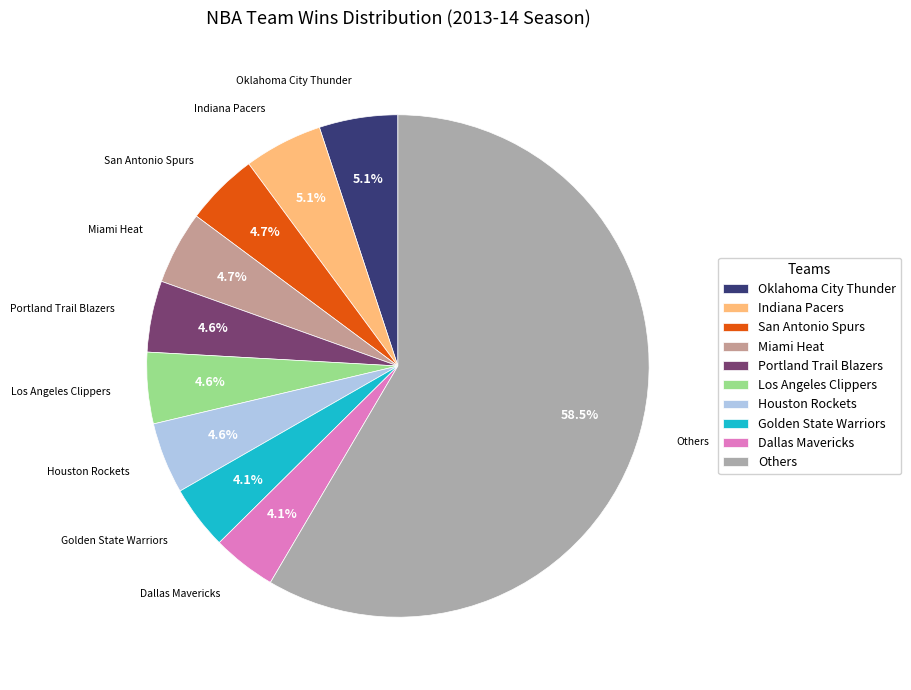

What portion of the pie excludes Portland Trail Blazers?

95.4%